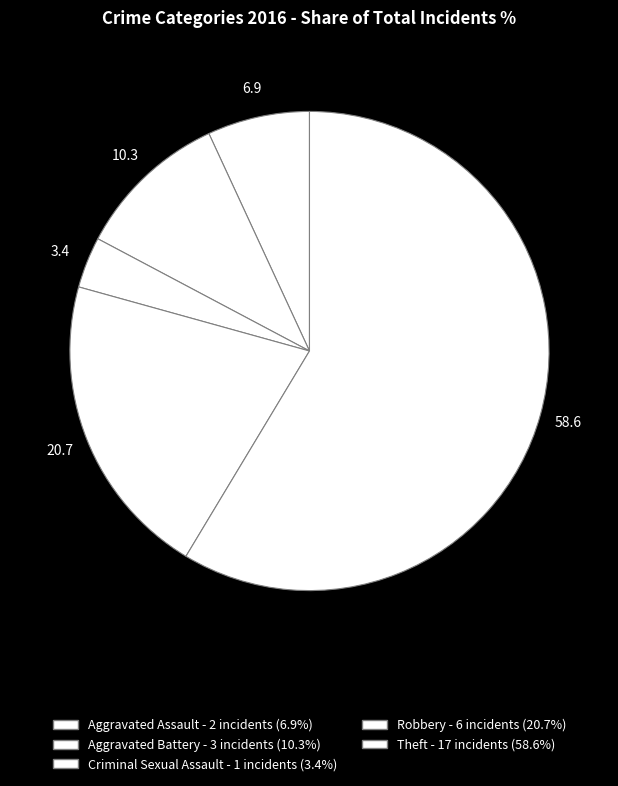

How many segments does this pie chart have?

5